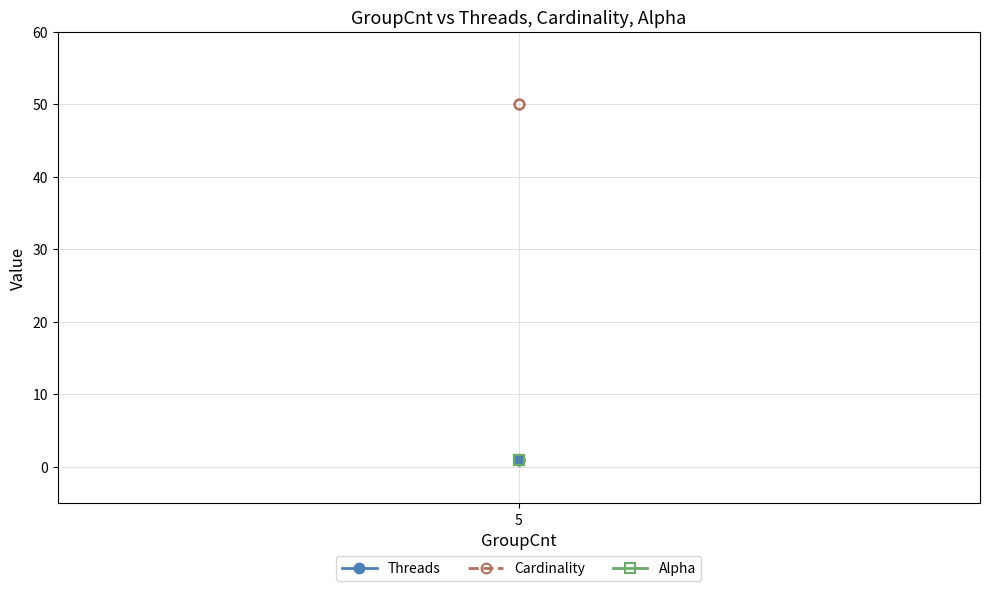

The value of Threads at 5 is 1. True or false?

True